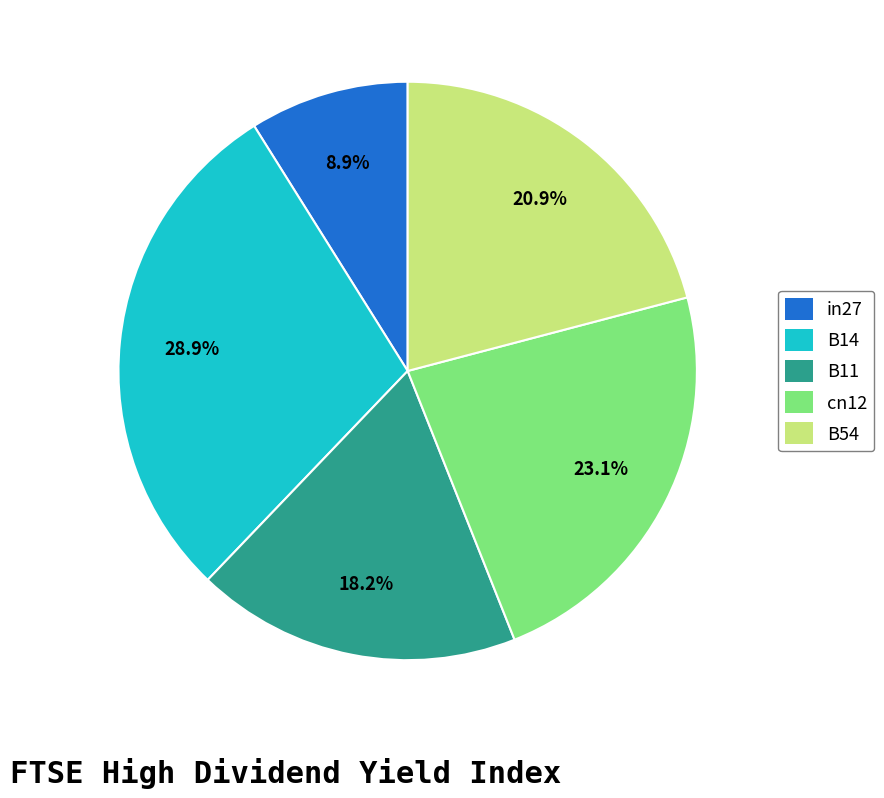

What is the largest slice in the pie chart?

B14